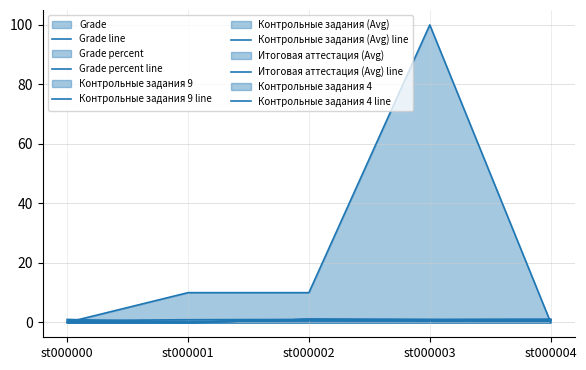

What is the sum of the Контрольные задания 9 line values at st000002 and st000004?

1.5